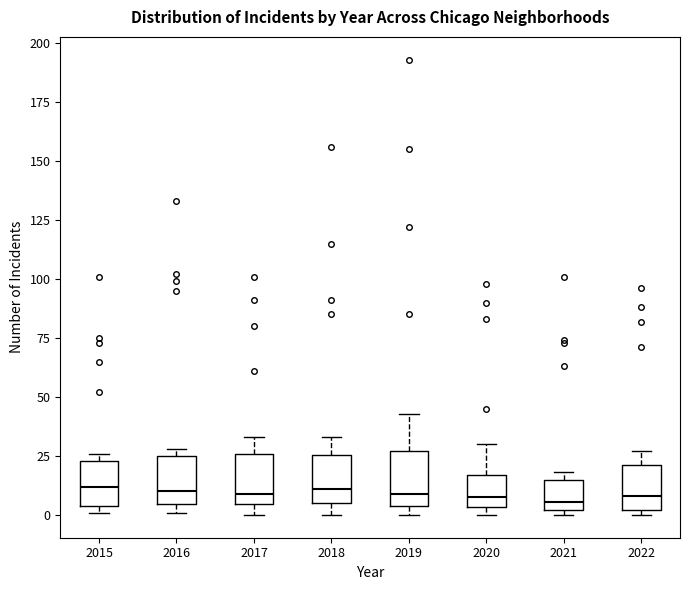

Where is the upper edge of the box at x = 2020 on the y-axis? The values are not printed on the chart, so give them approximately, as read against the axis.

15